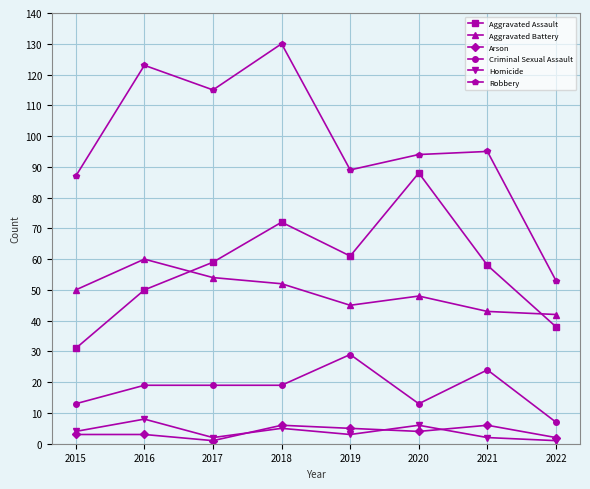

What is the minimum value for Aggravated Battery?

42